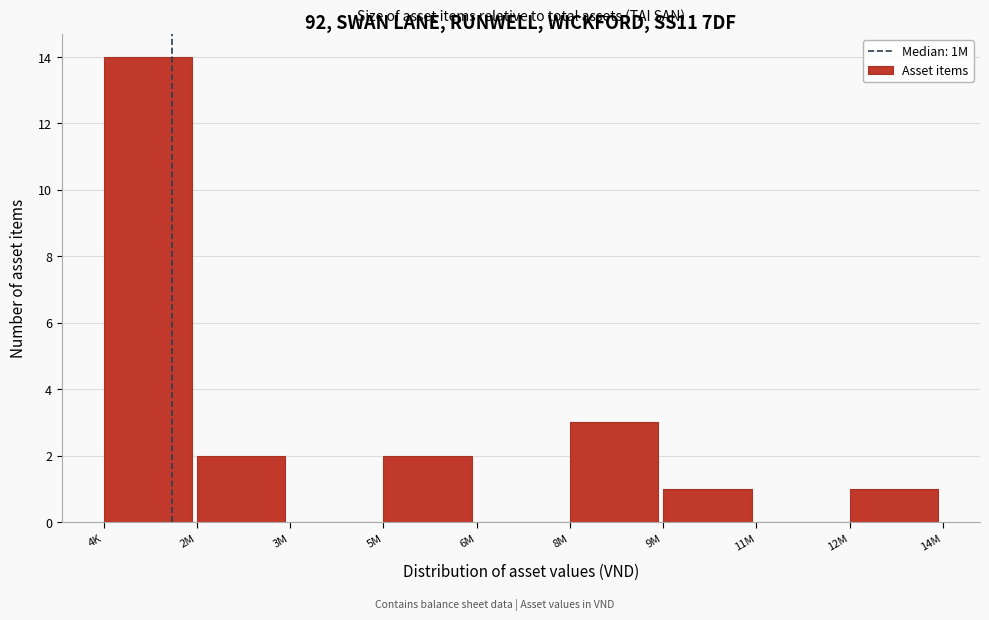

Reading left to right, what are all the values shown in this chart?

4K=14	2M=2	3M=0	5M=2	6M=0	8M=3	9M=1	11M=0	12M=1